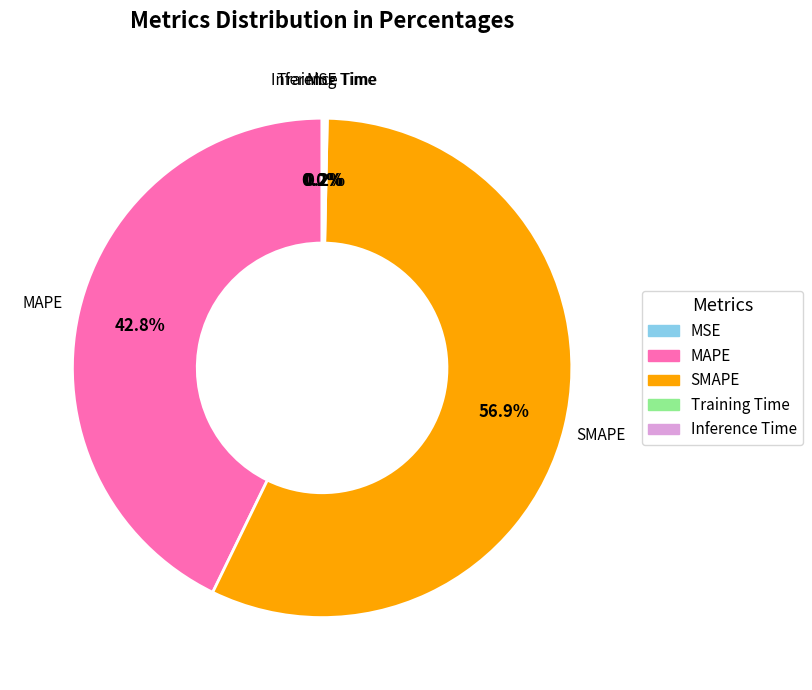

Is there any slice that represents more than half of the pie?

Yes